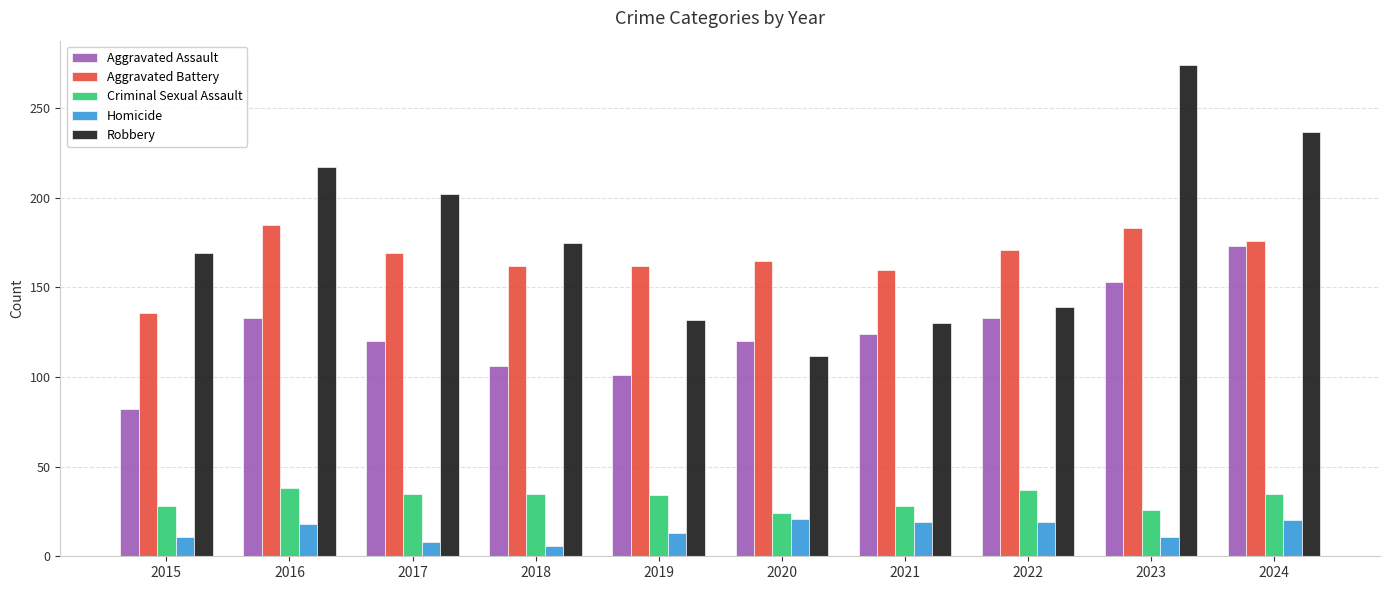

At 2021, list the series in order from largest to smallest.

Aggravated Battery, Robbery, Aggravated Assault, Criminal Sexual Assault, Homicide